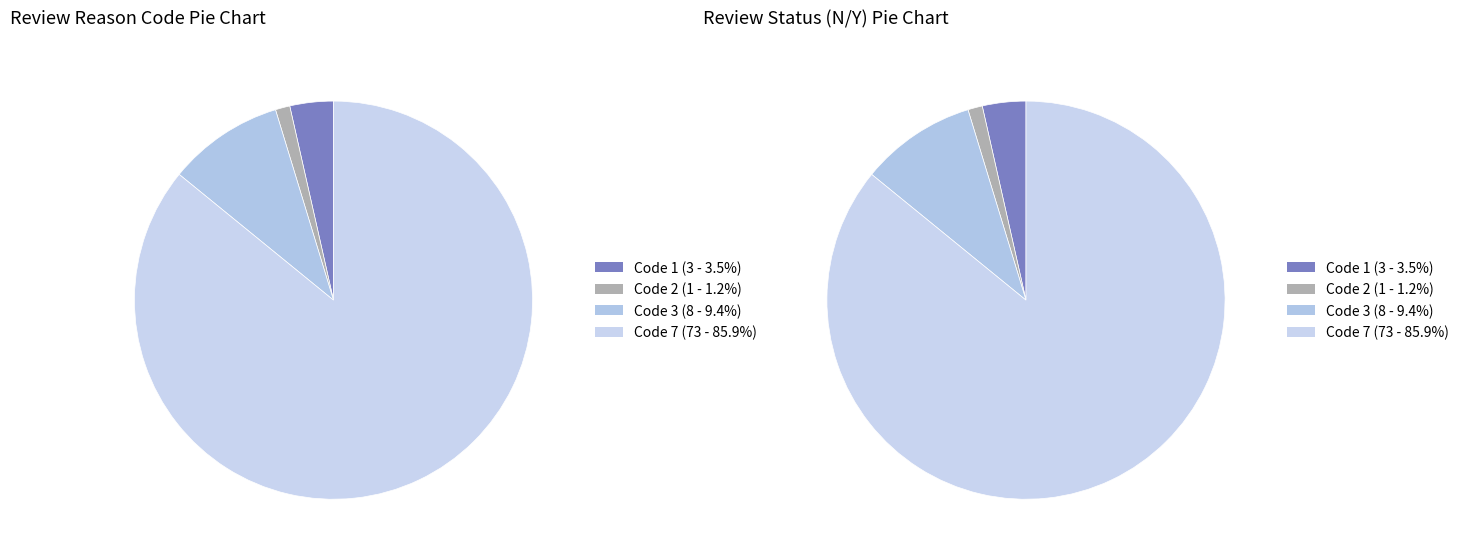

How many slices are in this pie chart?

4